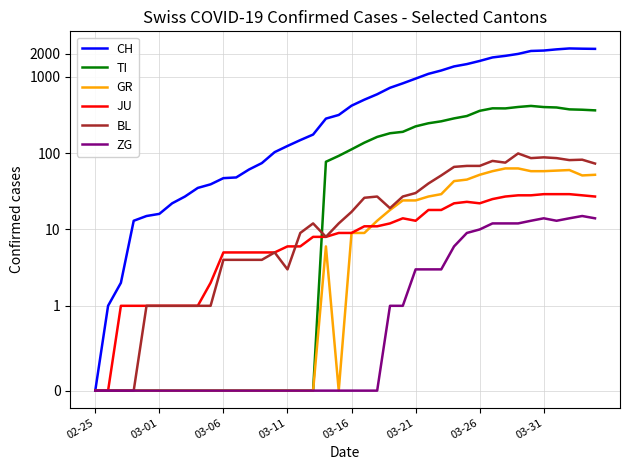

True or false: JU has more than 0 points higher than both neighbors.

True